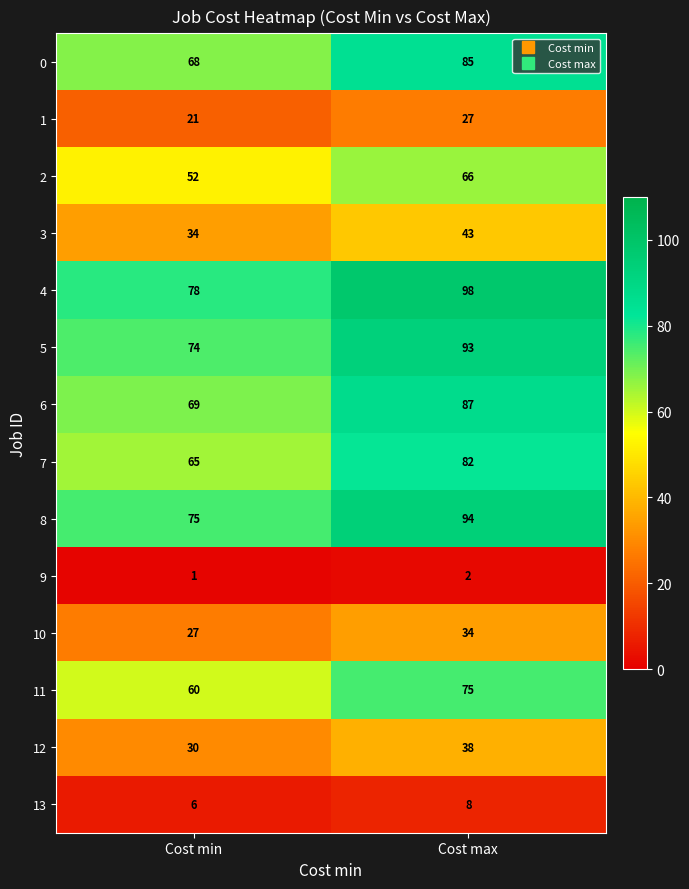

What is the minimum value shown in the chart?

1